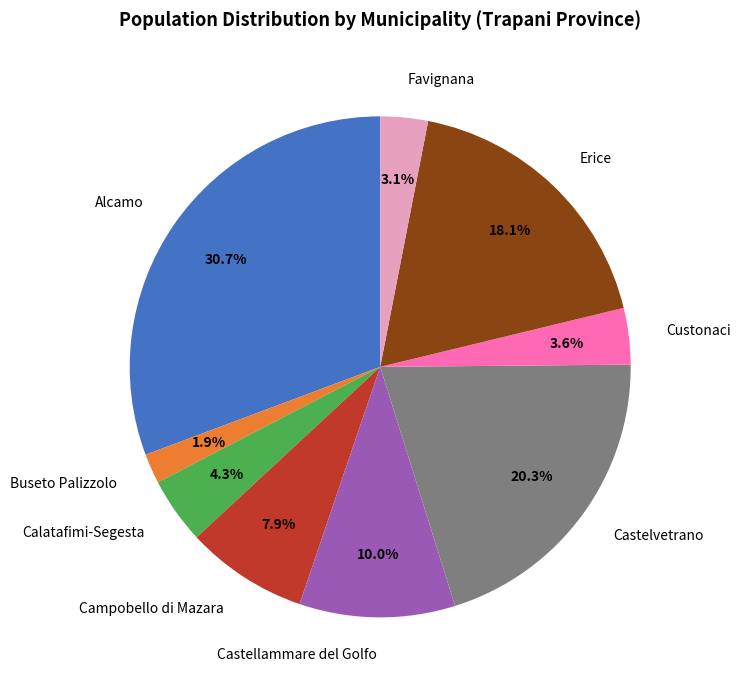

Which has a higher value, Castelvetrano or Alcamo?

Alcamo